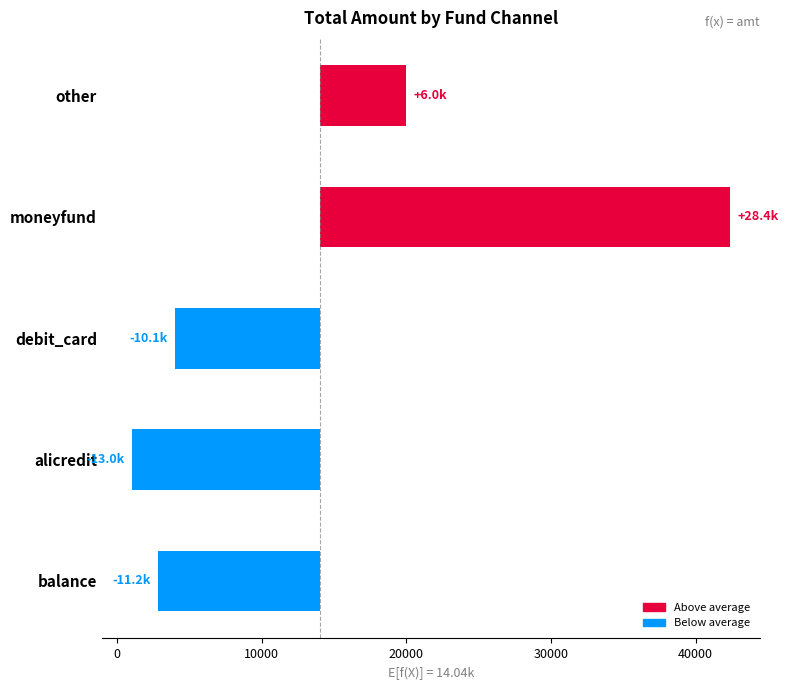

What position from the right is alicredit?

2